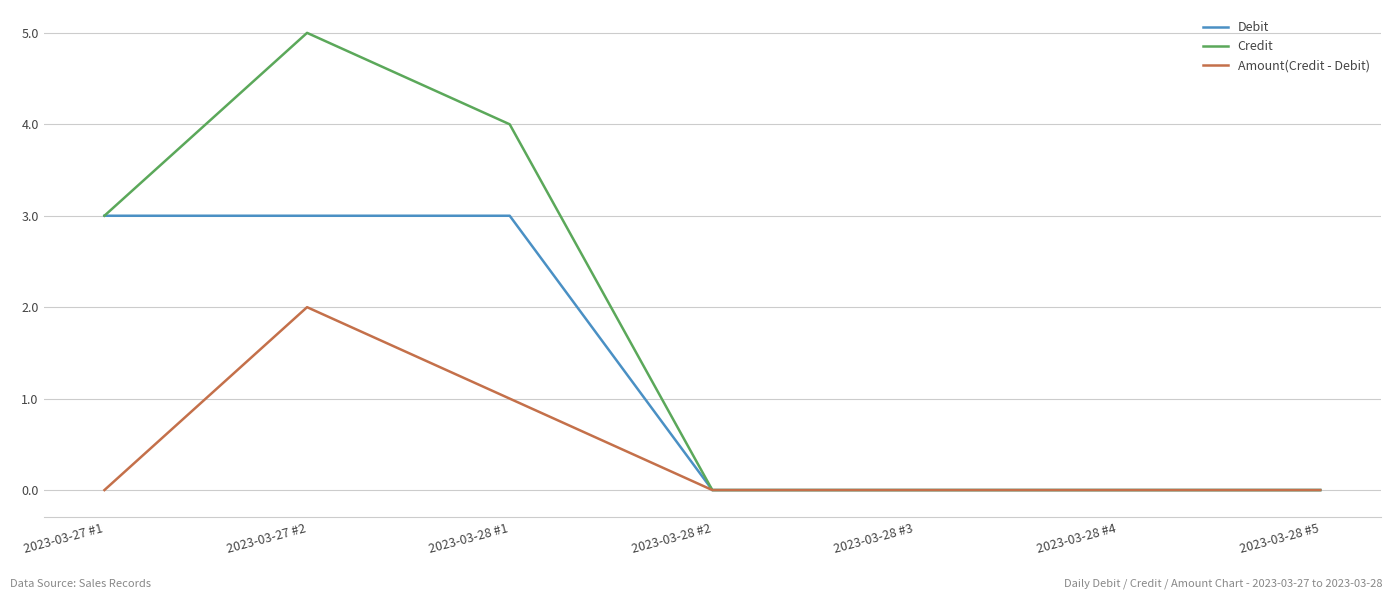

What is the difference between the second highest and second lowest values in the Debit series?

3